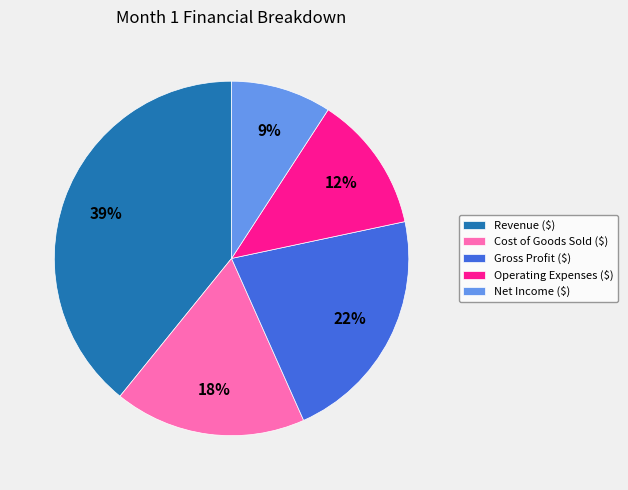

Which category has the biggest portion of the pie?

Revenue ($)